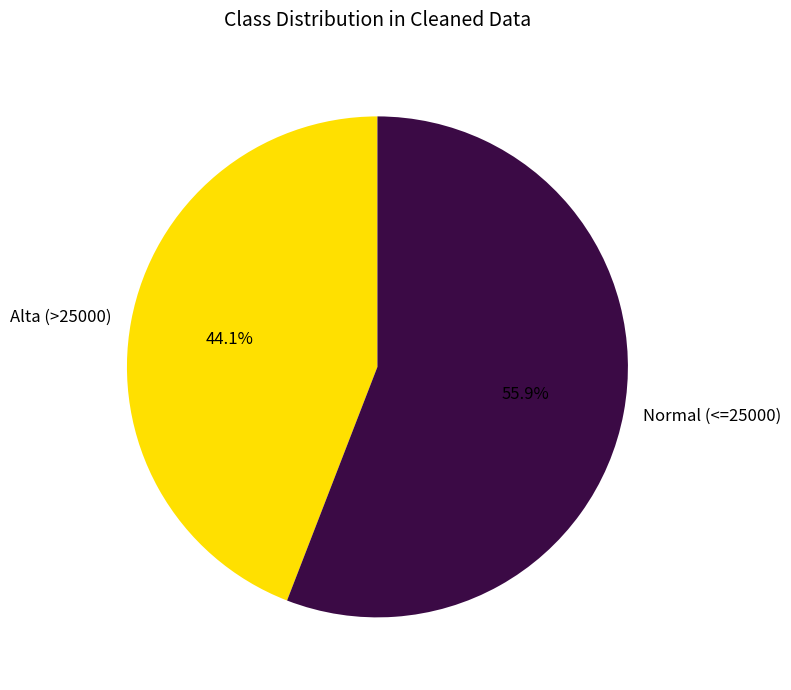

What percentage is NOT represented by Normal (<=25000)?

44.1%